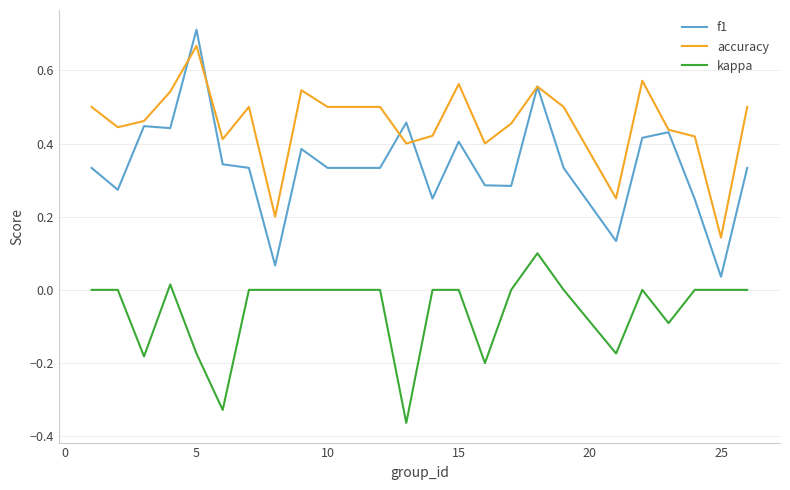

List the series in order of their overall mean, lowest first.

kappa, f1, accuracy